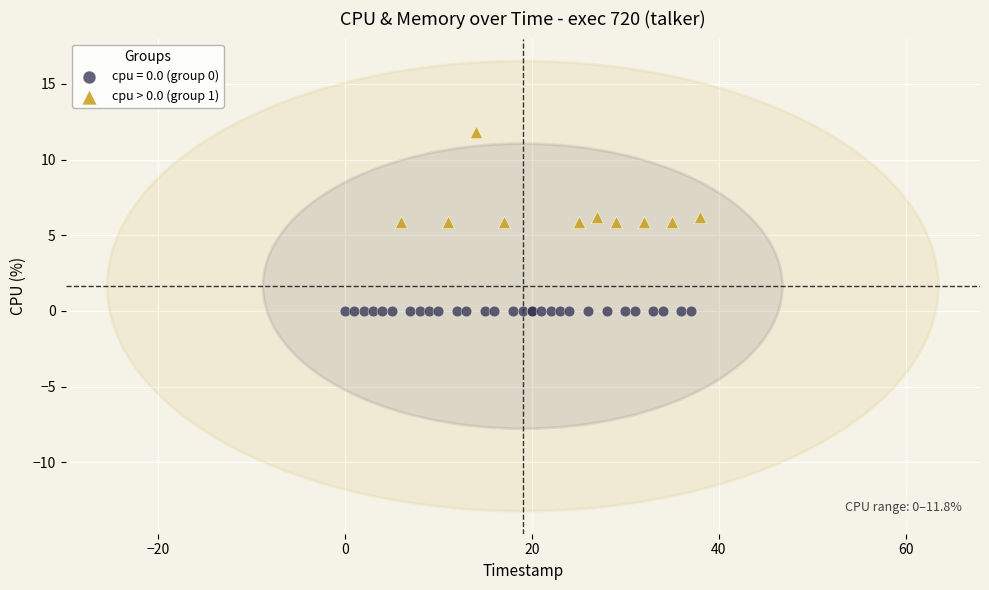

Which series reaches the minimum Y coordinate?

cpu = 0.0 (group 0)